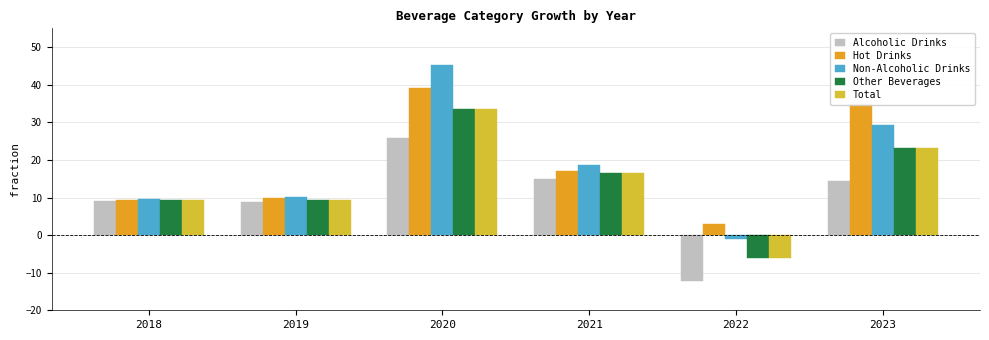

What is the difference between the Non-Alcoholic Drinks values at 2022 and 2019?

11.3